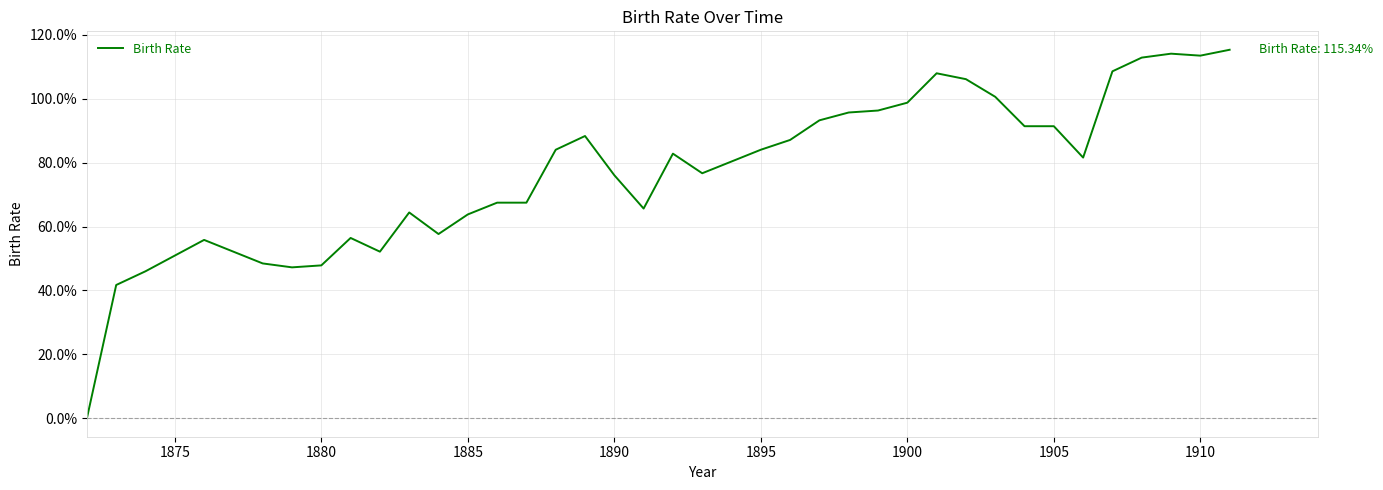

What is the difference between the maximum and minimum values?

115.3